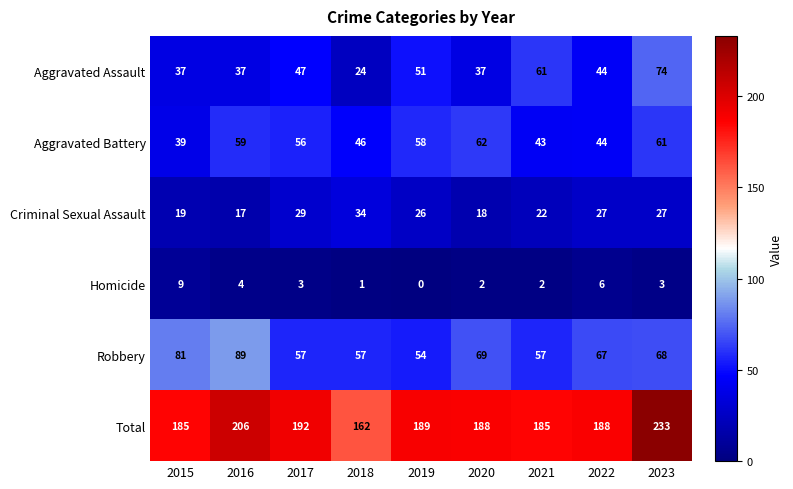

Between 2017 and 2018, which series saw the biggest shift?

Total